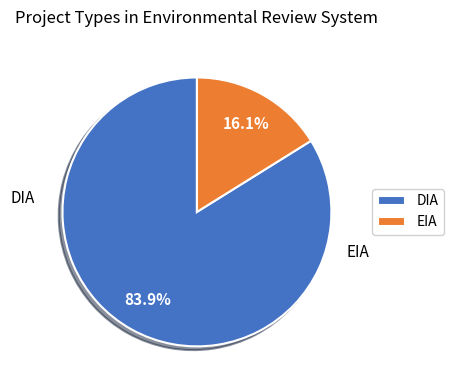

Which slice is the largest?

DIA